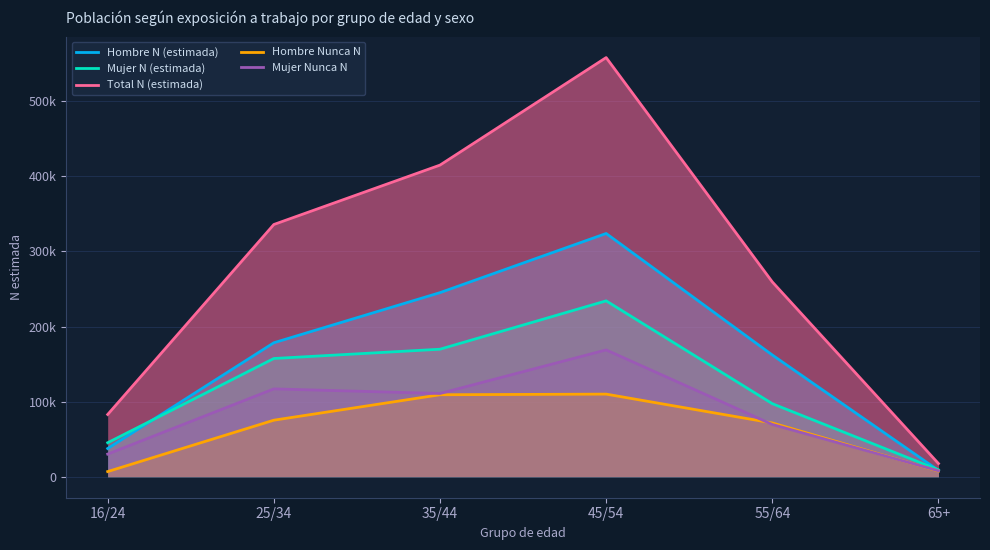

At which label does Mujer Nunca N first exceed 110862?

25/34